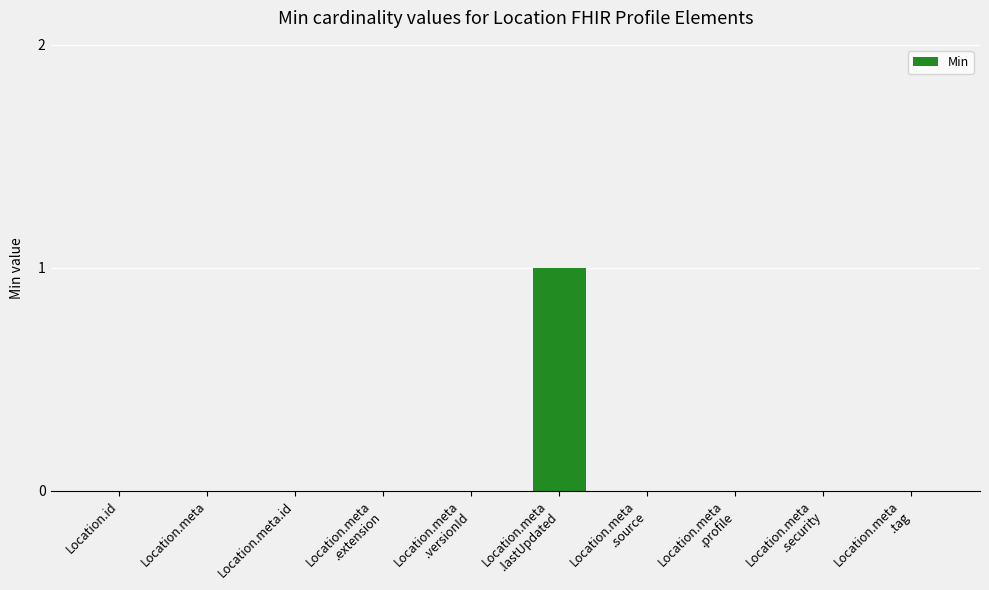

Reading left to right, what are all the values shown in this chart?

0	0	0	0	0	1	0	0	0	0